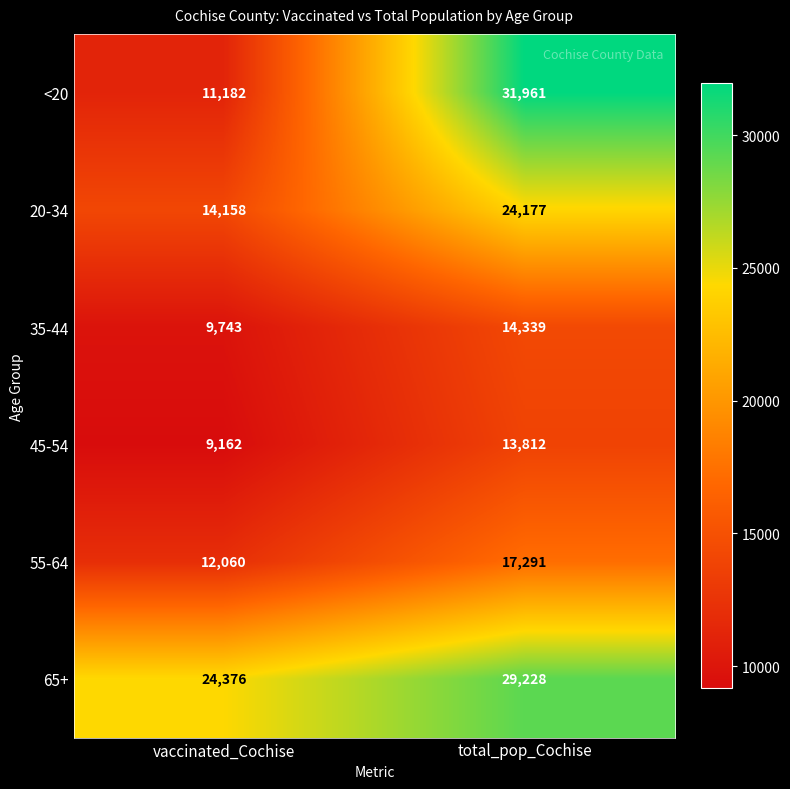

Is it true that 35-44 equals 3891 at vaccinated_Cochise?

False